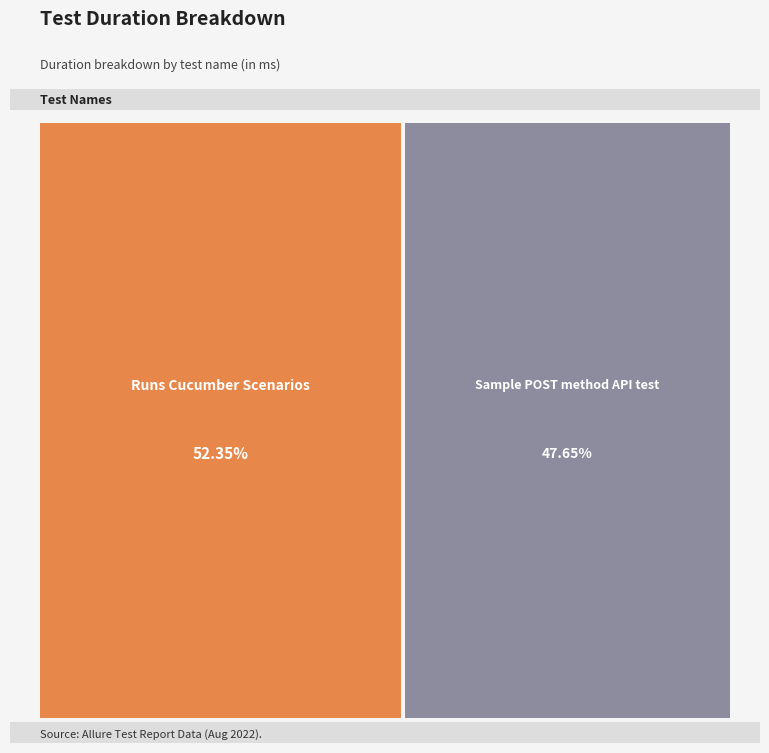

How much of the chart is everything except Sample POST method API test?

52.3%